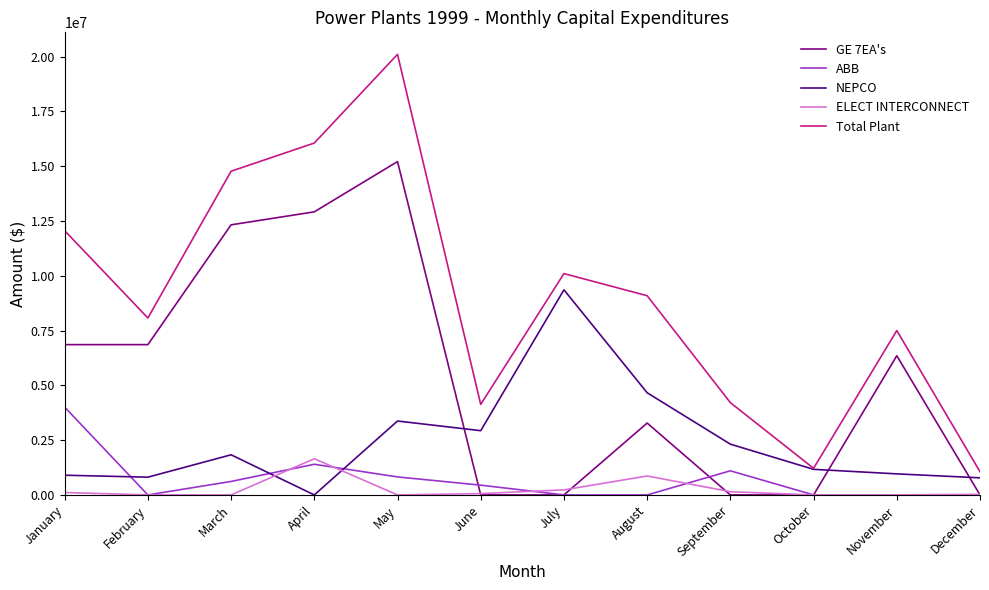

Rank the series by their maximum value, from lowest to highest.

ELECT INTERCONNECT, ABB, NEPCO, GE 7EA's, Total Plant